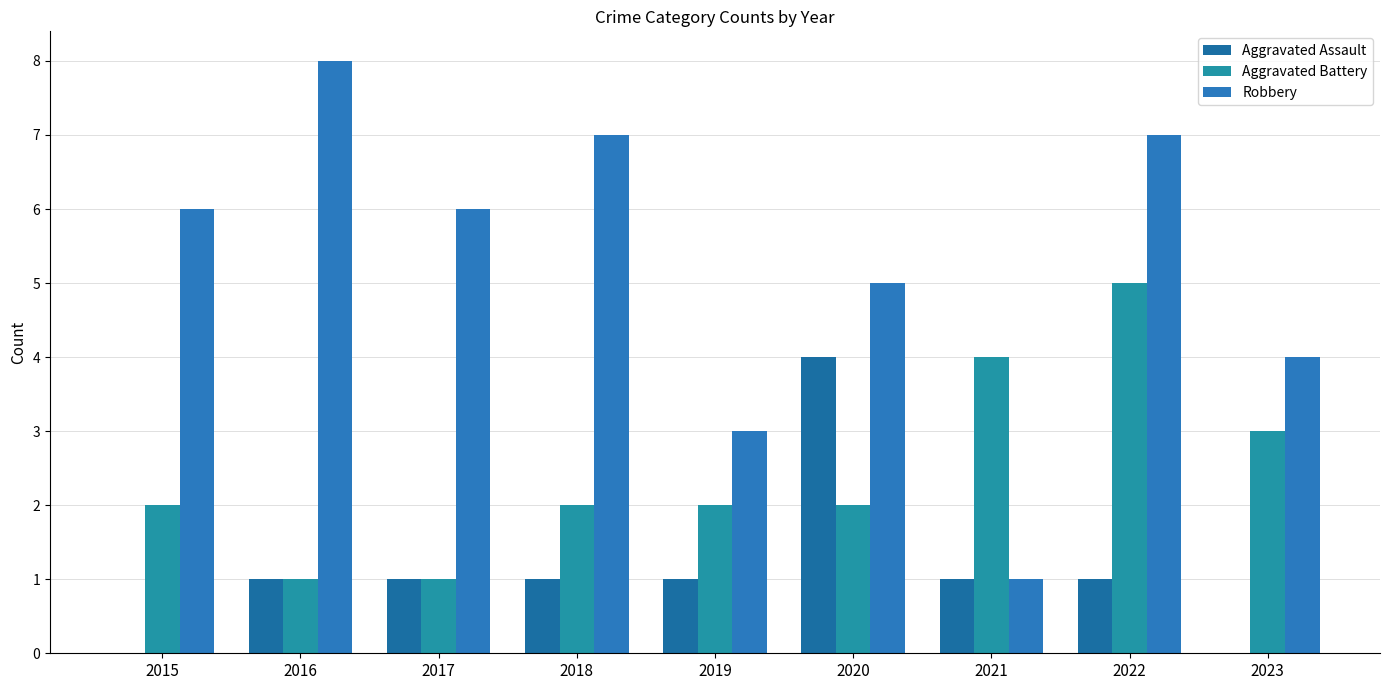

How many groups of bars are there?

9